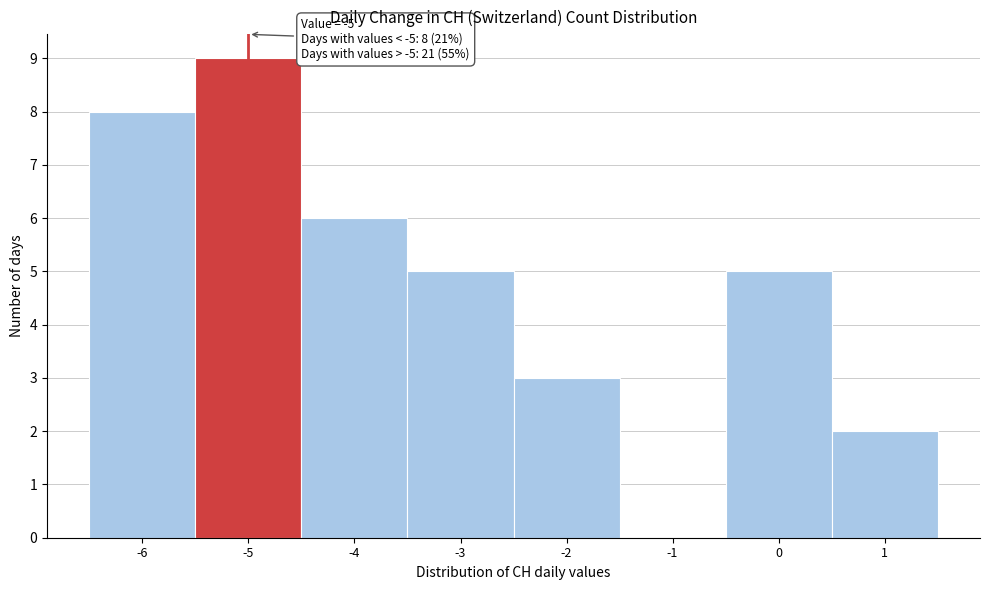

Over which range of the x-axis is the bar tallest?

-5.5 to -4.5